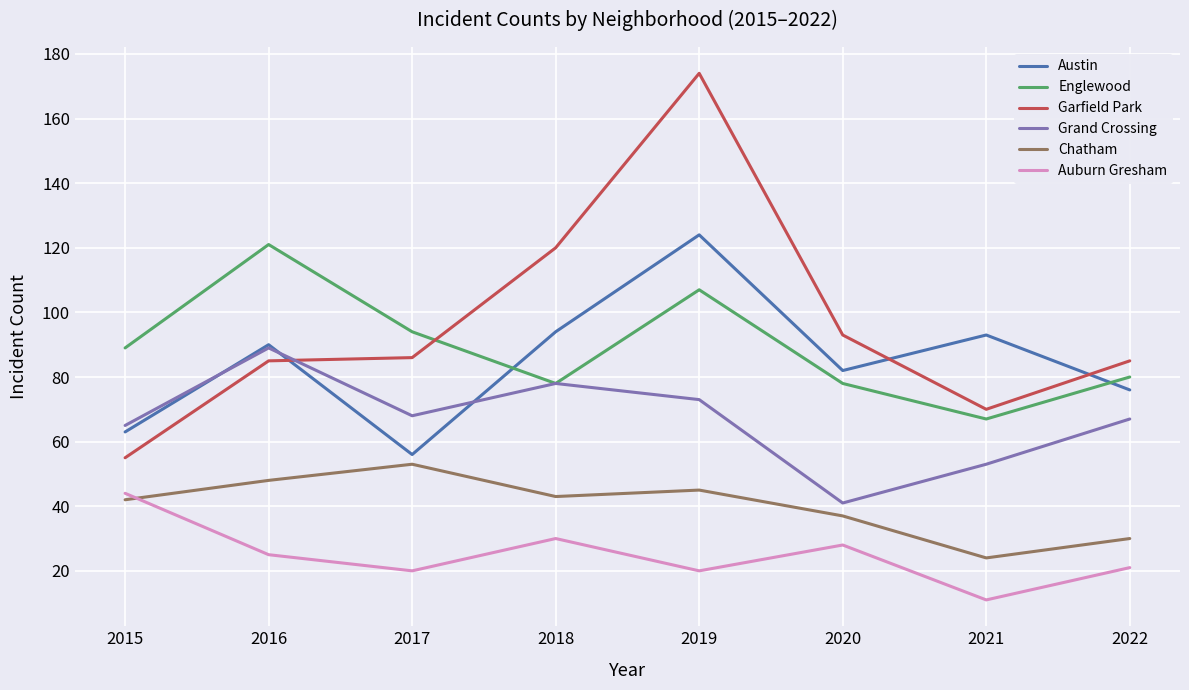

Does the chart display data point markers on the line(s)?

No